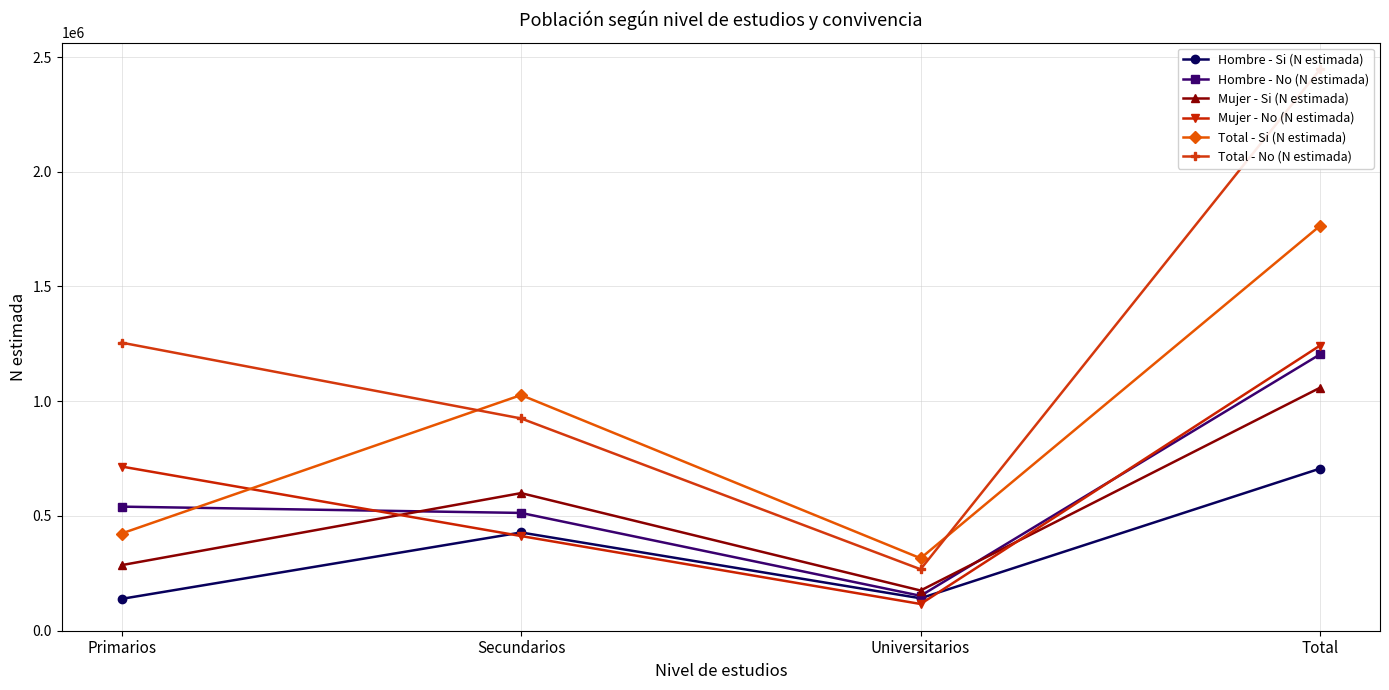

True or false: Total - No (N estimada) and Mujer - Si (N estimada) intersect in this chart.

False